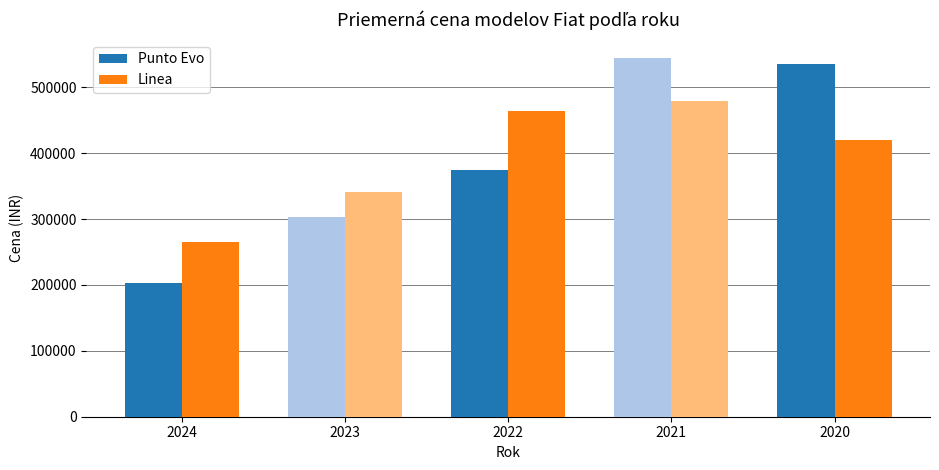

Where is Linea nearest to the value 372583?

2023